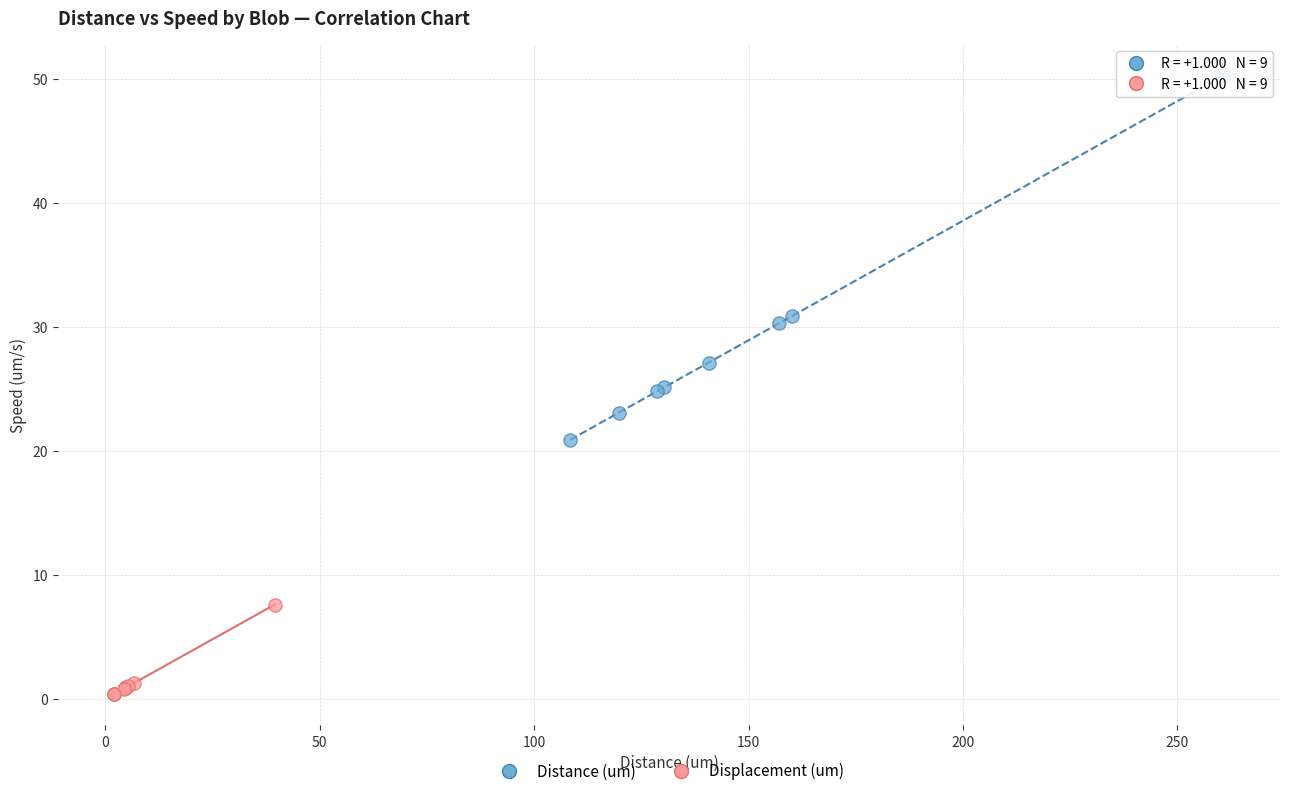

Which series contains the highest Y value?

Distance (um)